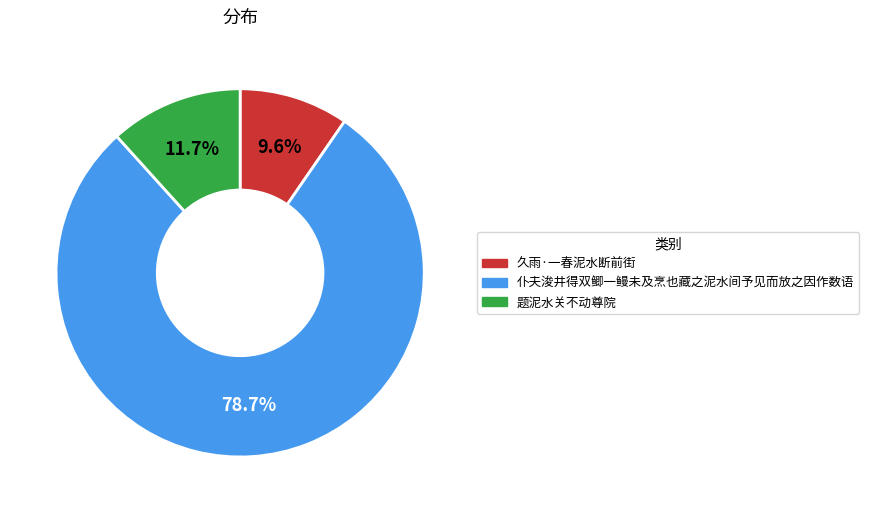

What percentage is the 题泥水关不动尊院 slice, to the nearest percent?

12%